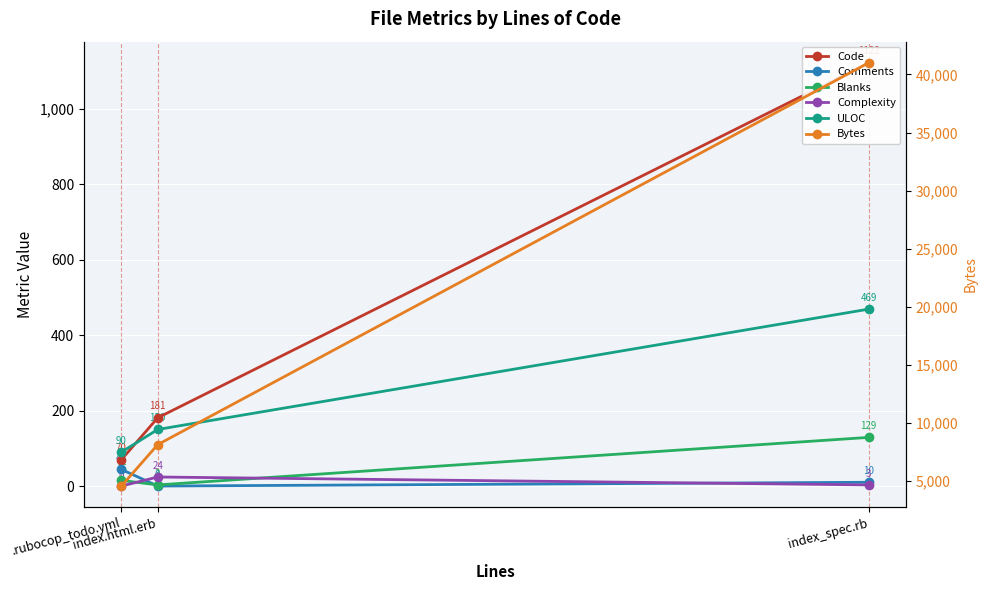

What is the lowest value of the ULOC series?

90